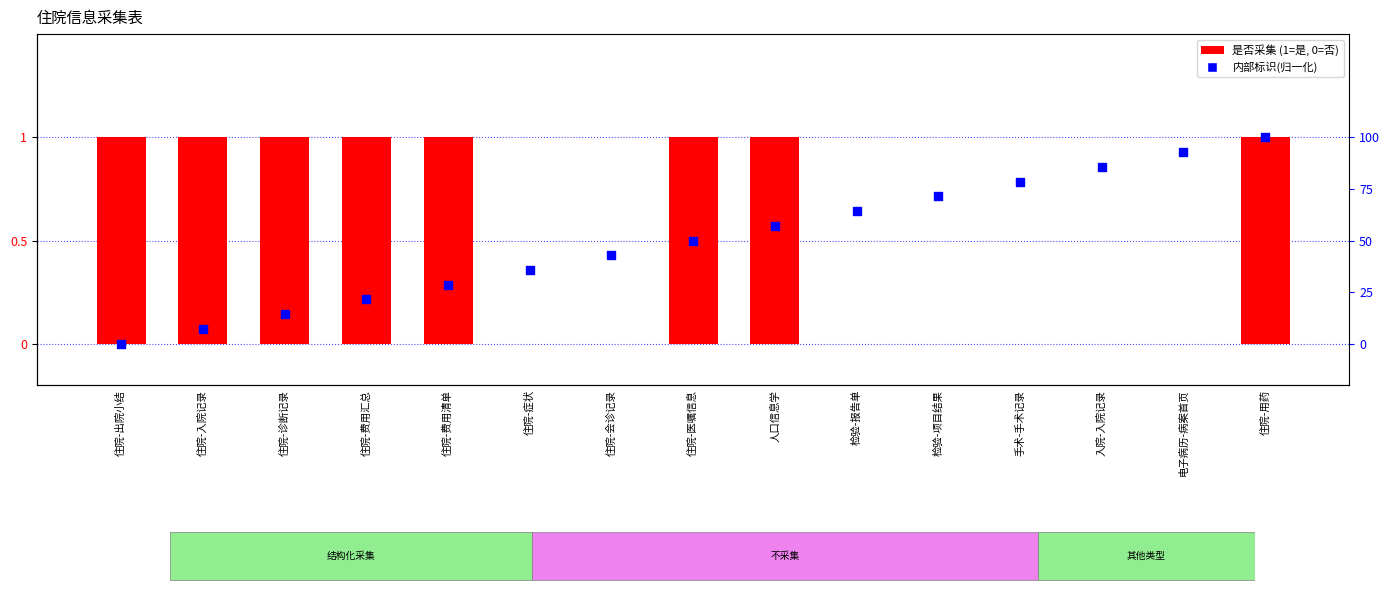

Which series has the largest total across all categories?

是否采集